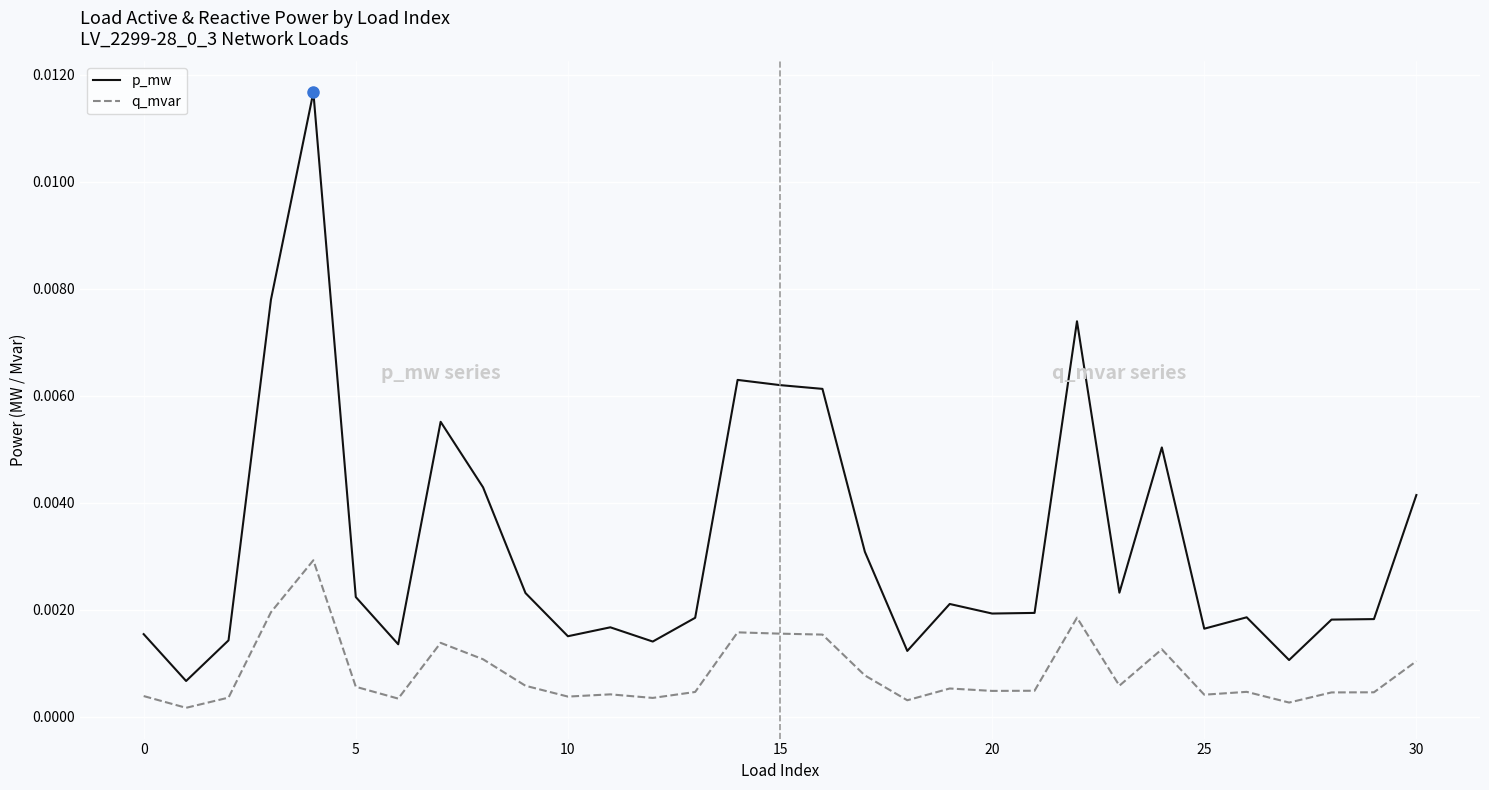

Rank the series by their maximum value, from highest to lowest.

p_mw, q_mvar